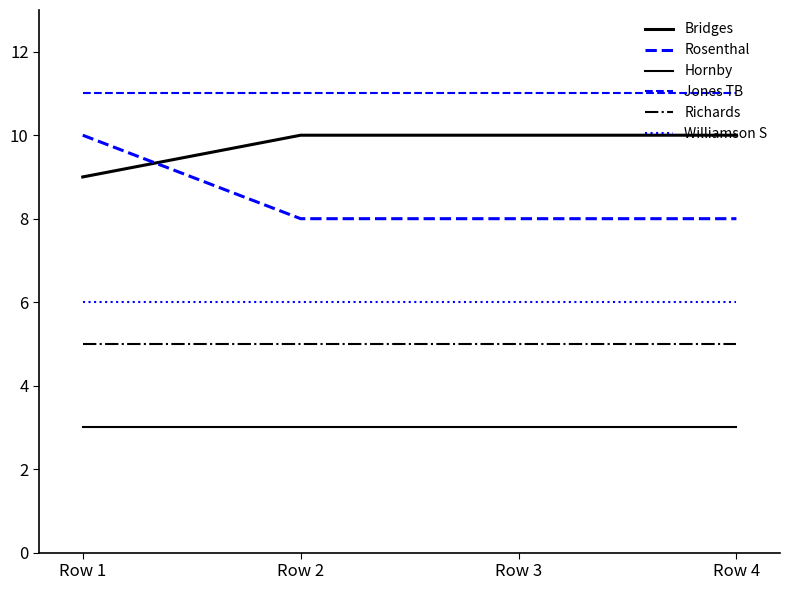

Count the number of categories in the chart.

4